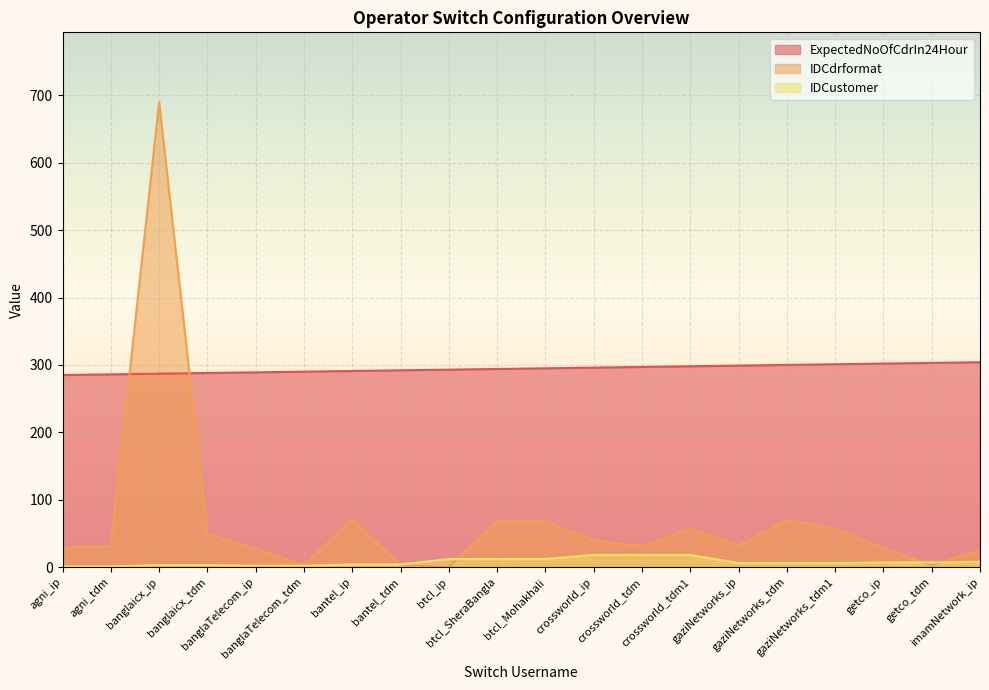

What is the label of the 10th point from the left?

btcl_SheraBangla